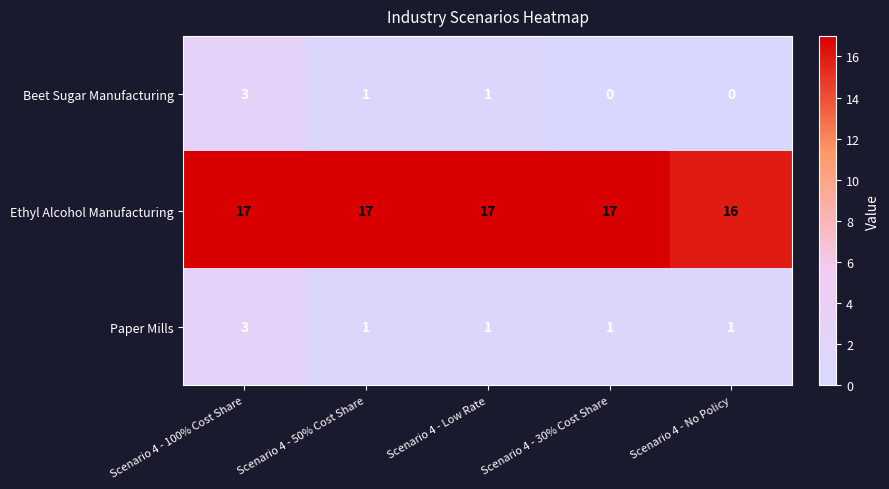

Reading left to right, what are all the values shown in this chart?

Beet Sugar Manufacturing: 3	1	1	0	0
Ethyl Alcohol Manufacturing: 17	17	17	17	16
Paper Mills: 3	1	1	1	1